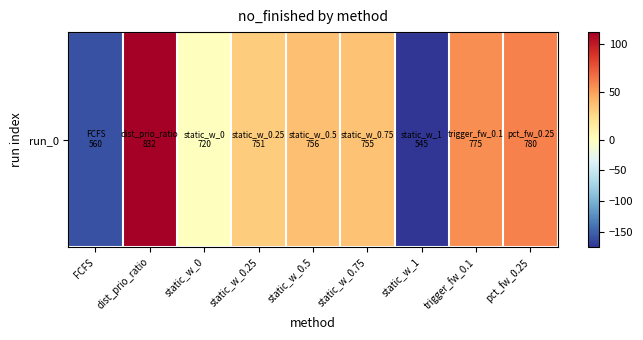

What is the minimum value shown in the chart?

-174.3